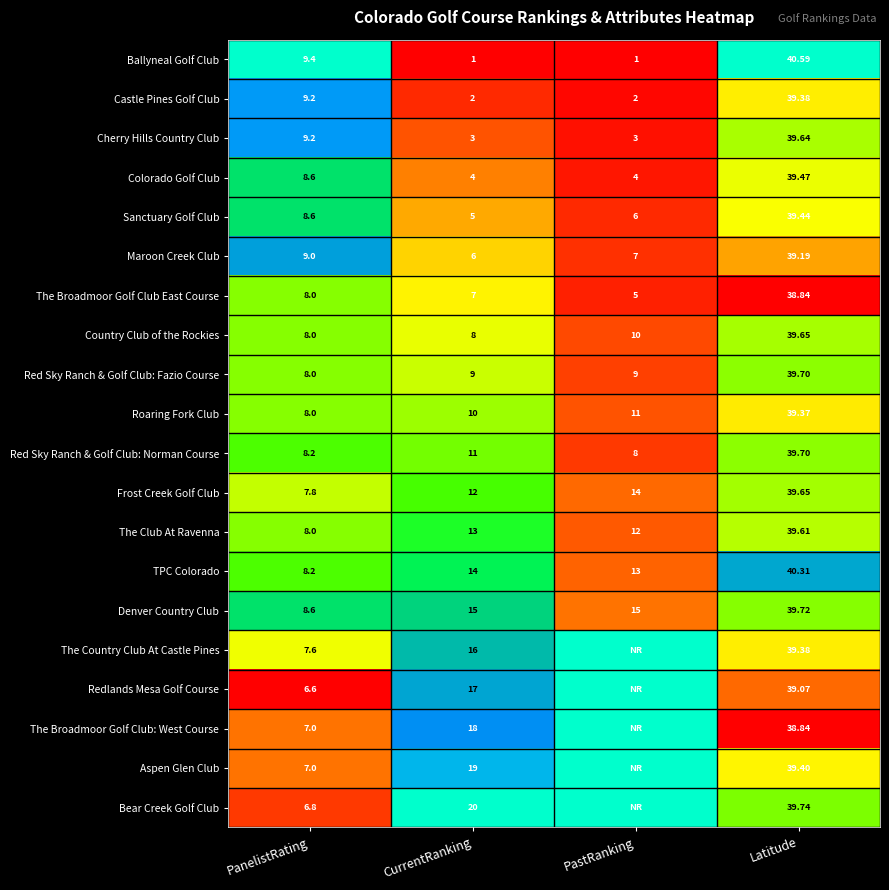

The Maroon Creek Club series shows 0.2 at CurrentRanking. True or false?

False